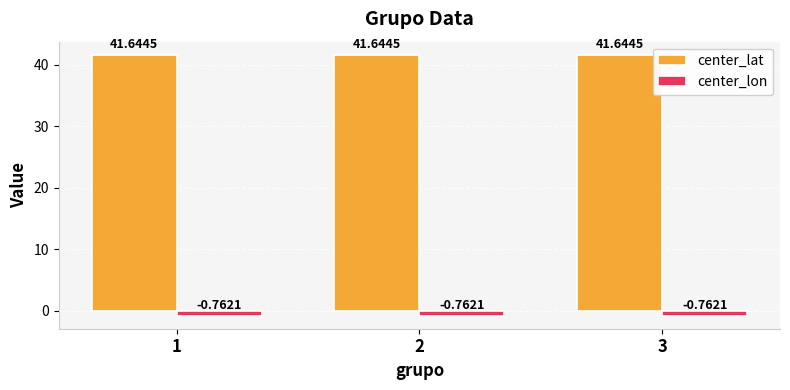

What value does the center_lat series have at 3?

41.6